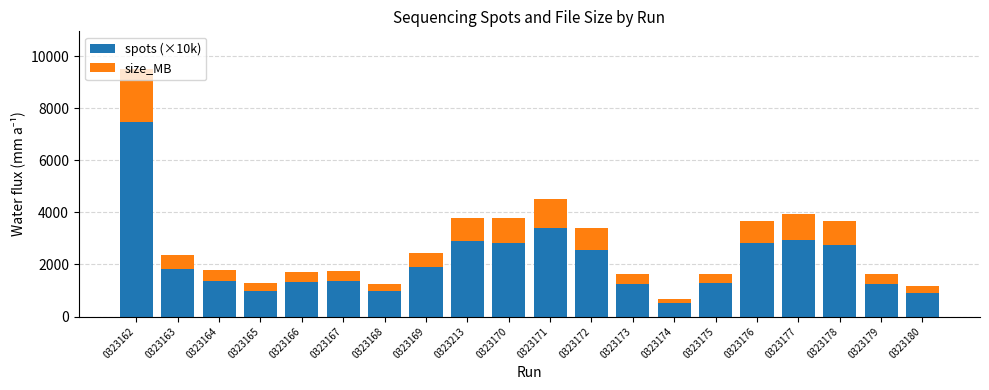

What is the highest value of the spots (×10k) series?

7457.6